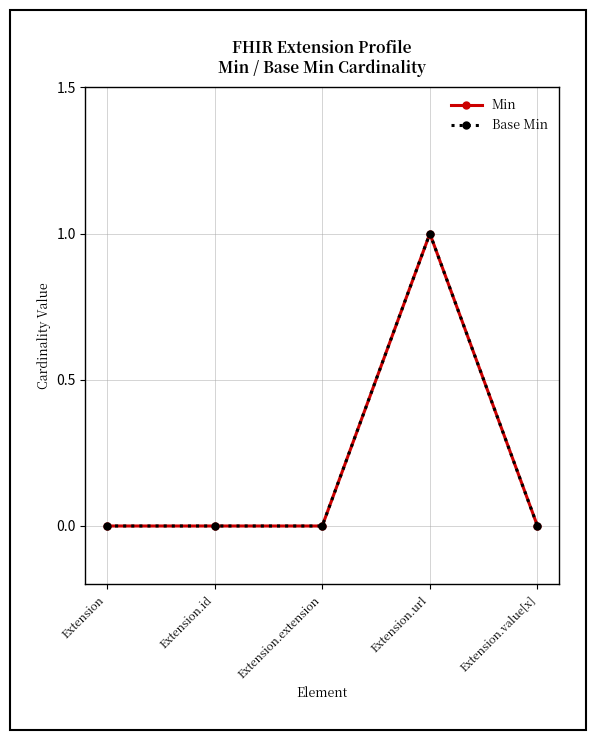

True or false: Base Min and Min intersect in this chart.

False